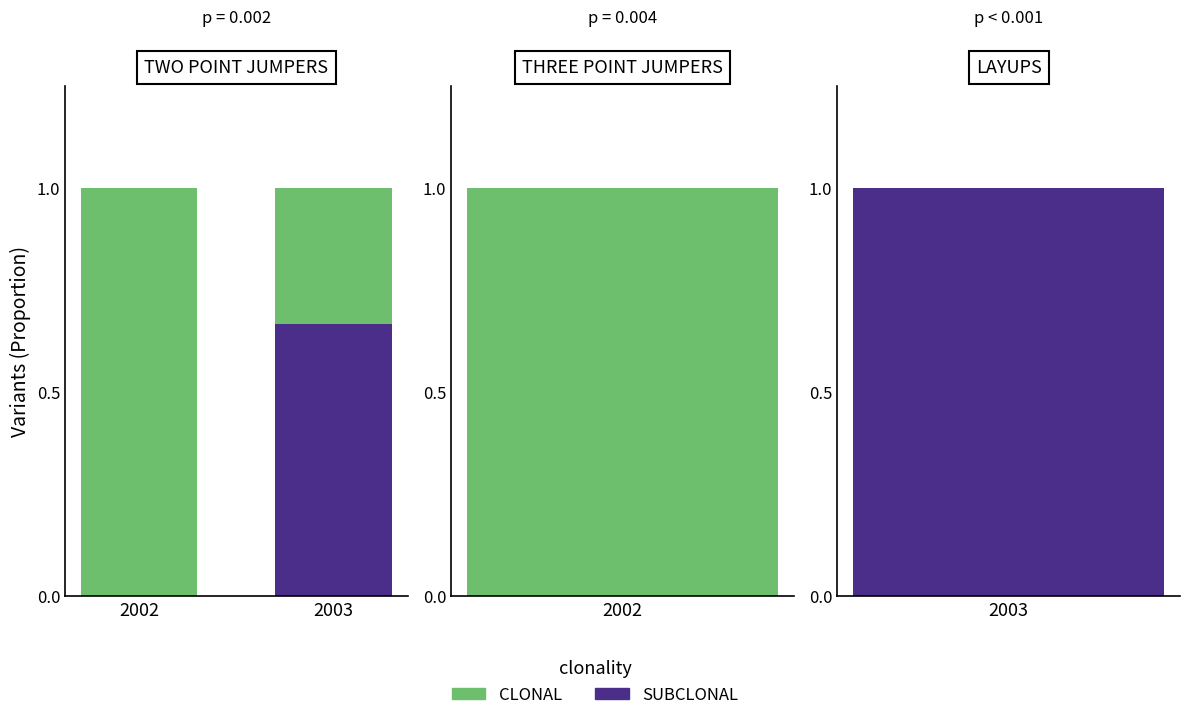

Which category has the lowest value across all series?

2002